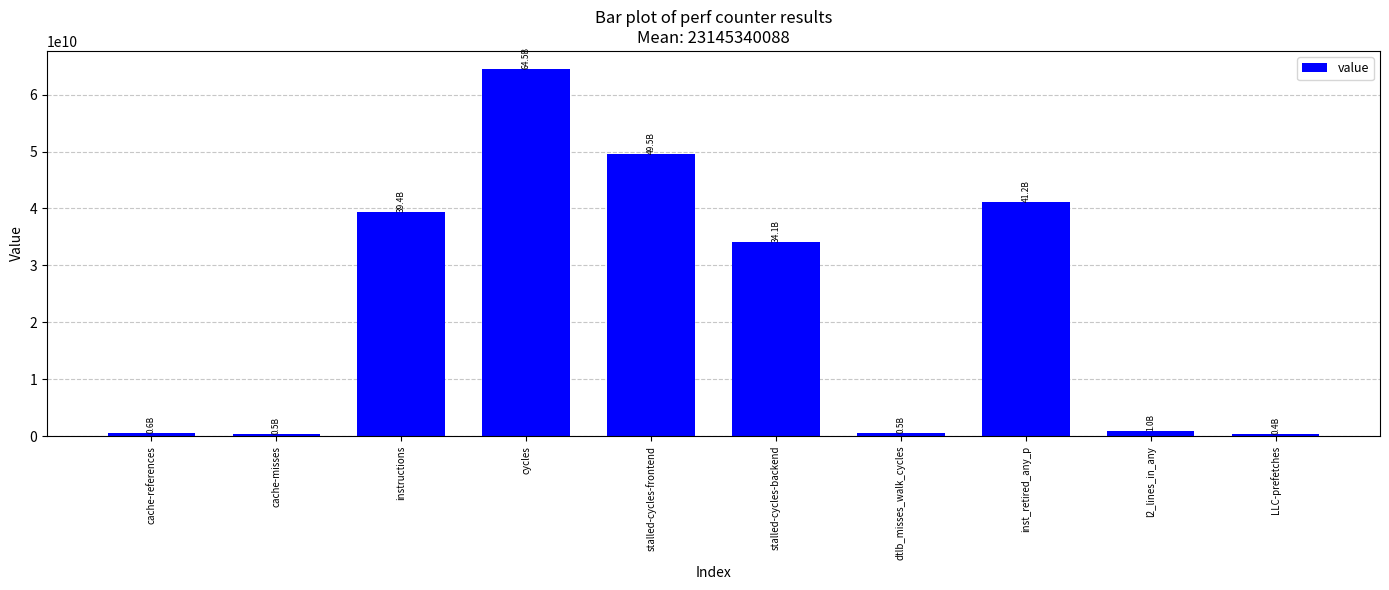

Which label corresponds to the largest value in the chart?

cycles